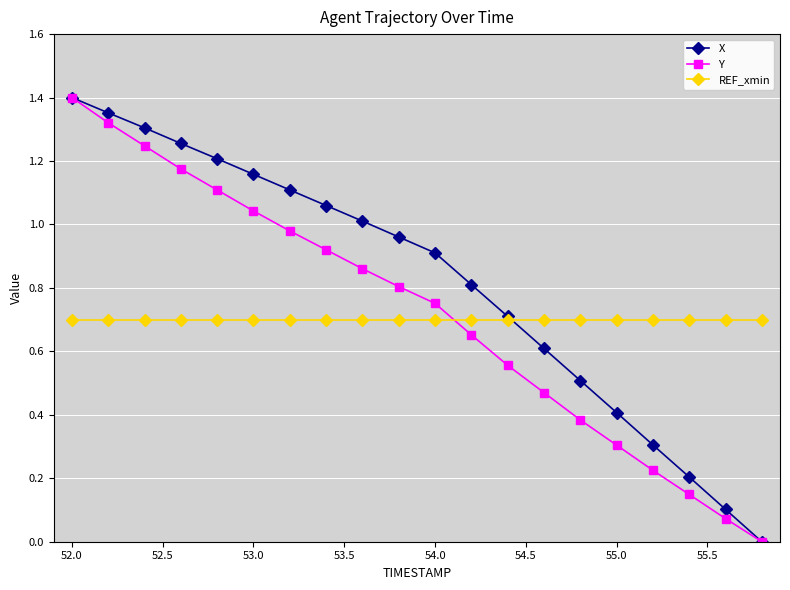

Which series has the largest total across all categories?

X